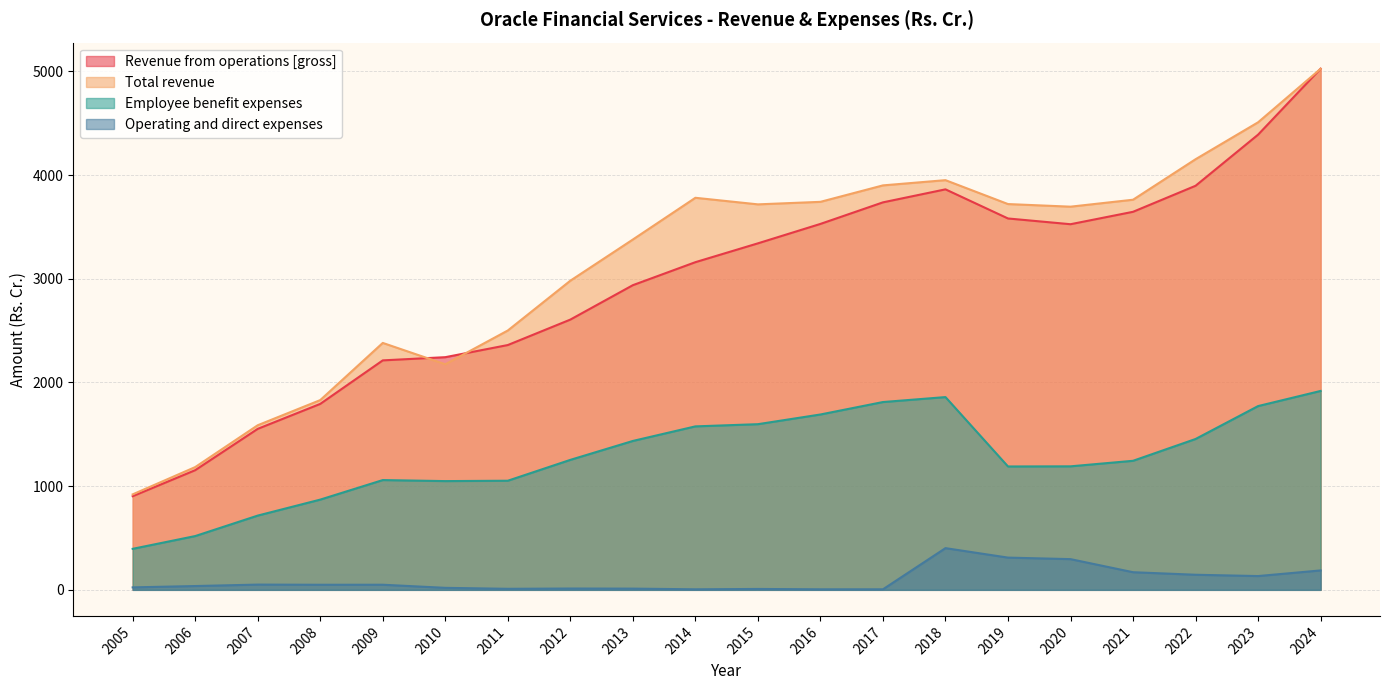

What value does the Operating and direct expenses series have at 2010?

19.3